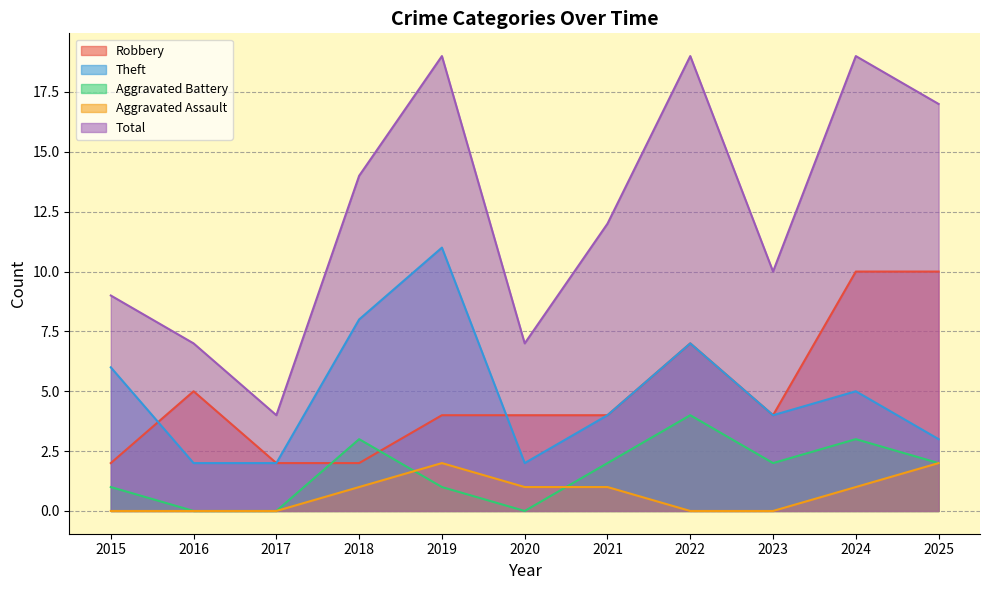

At which label does Aggravated Battery first exceed 2?

2018